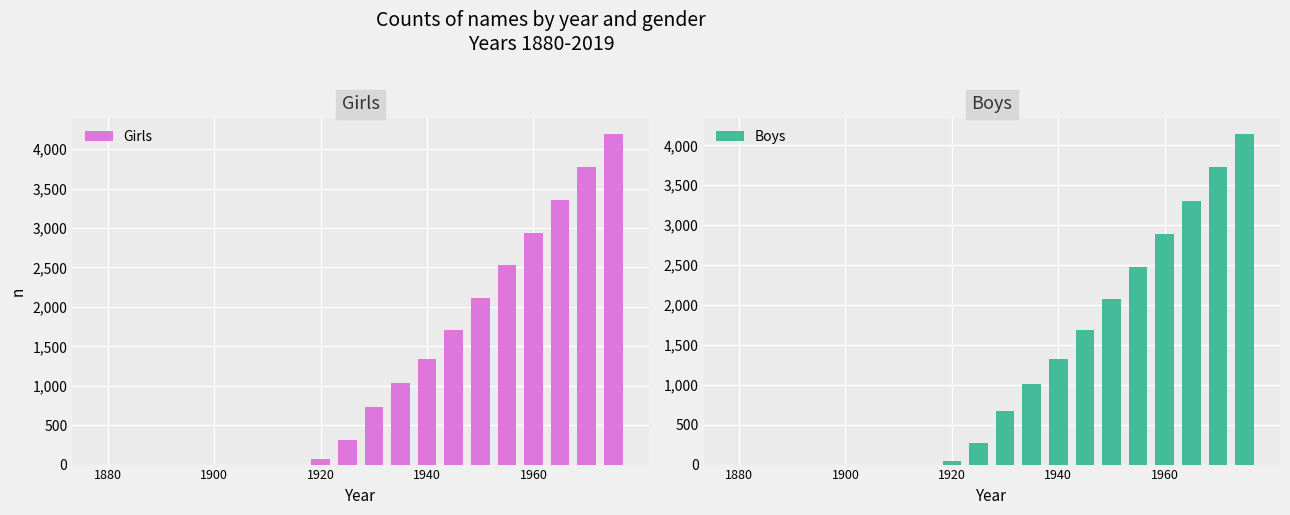

Rank the series by their maximum value, from highest to lowest.

Girls, Boys